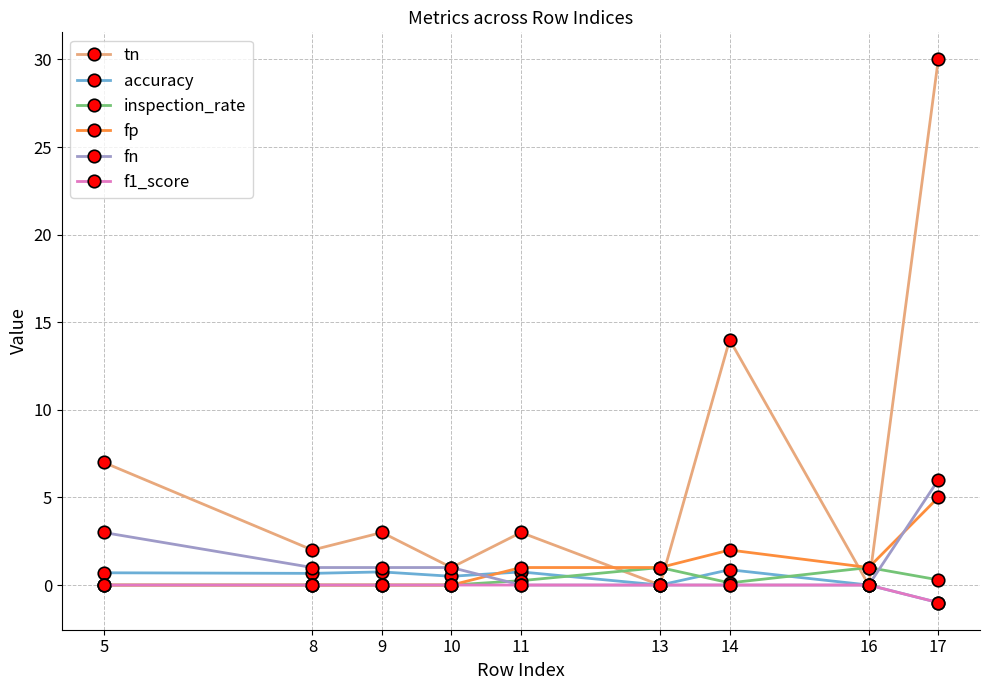

What is the difference between the maximum and second lowest values in the fn series?

6.0